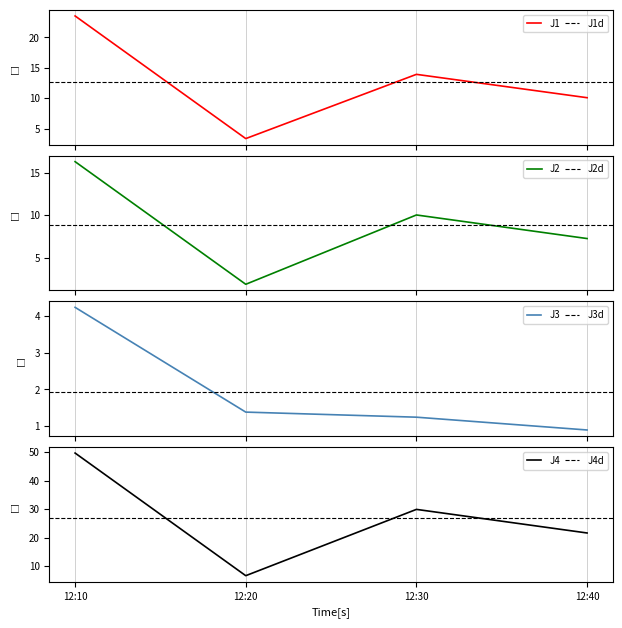

True or false: J1 has more than 1 interior local peaks.

False